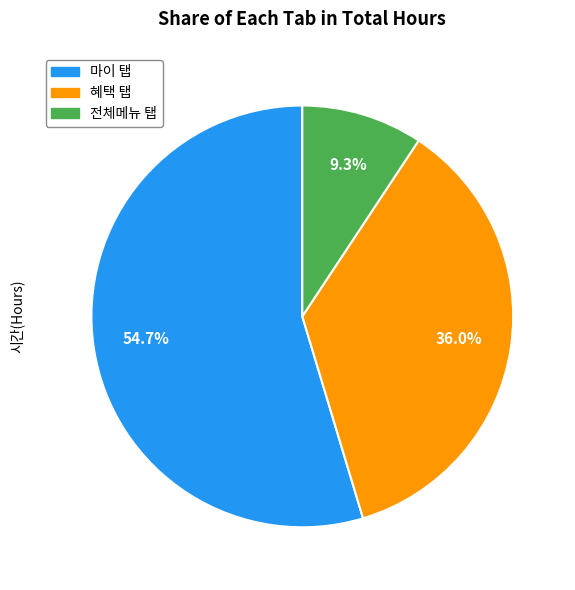

What is the majority slice?

마이 탭